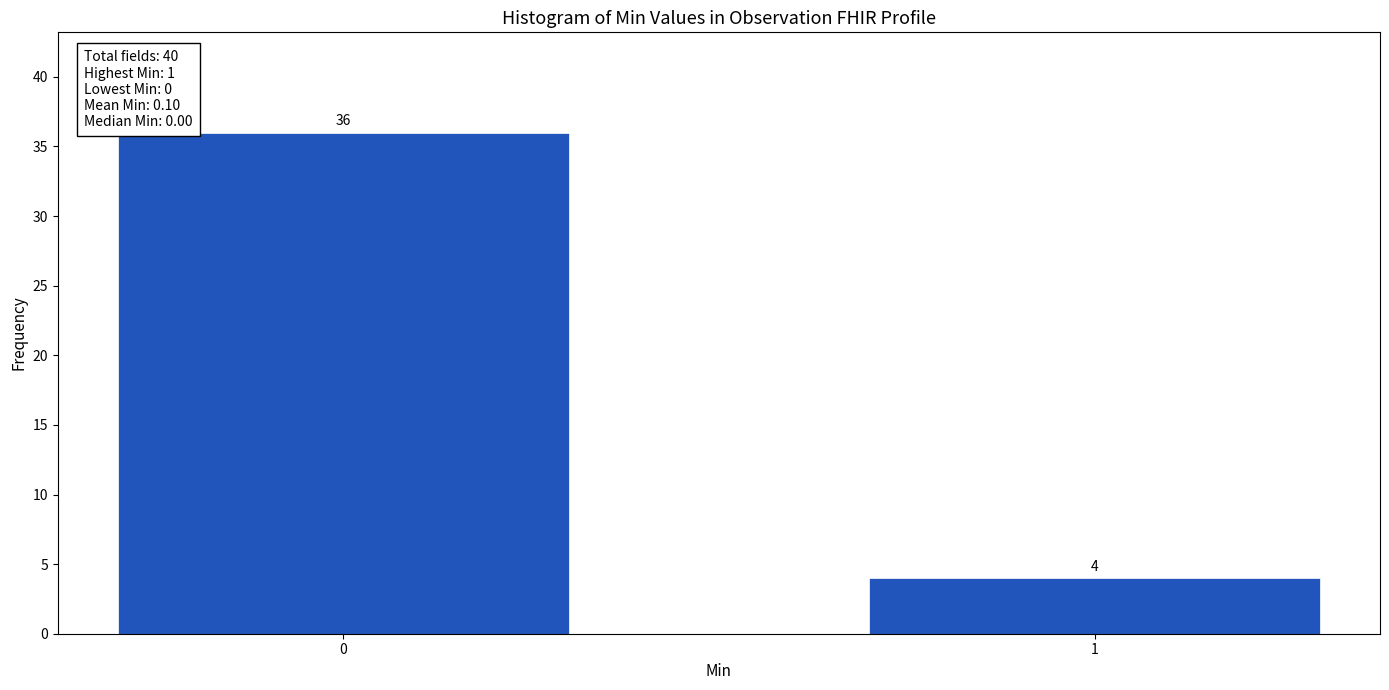

Reading left to right, extract all data points from this chart.

36	4